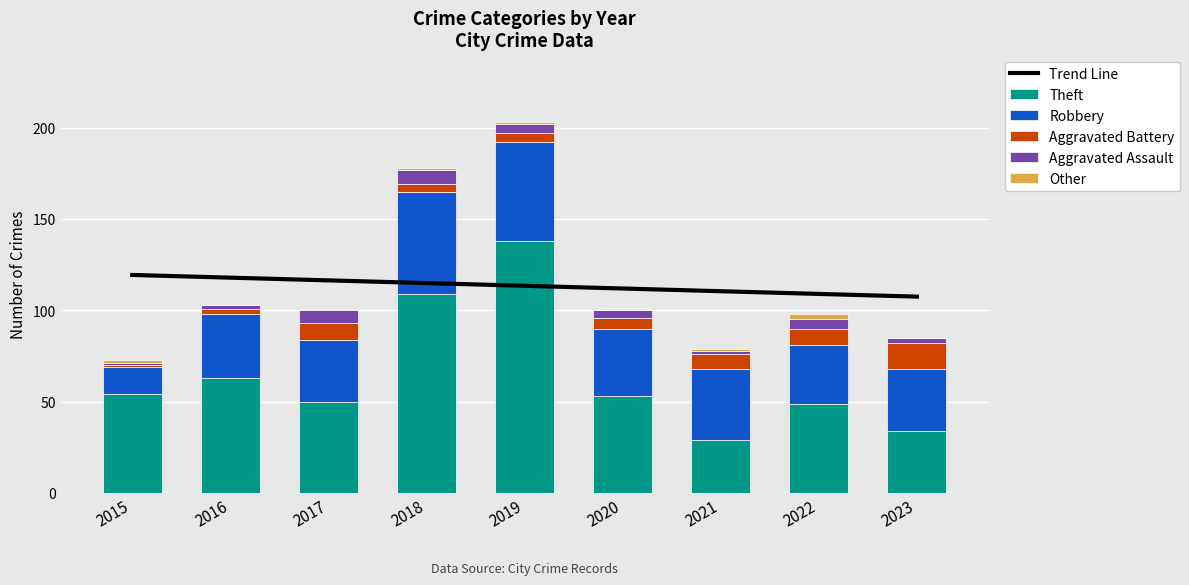

List the series in order of their peak value, lowest first.

Other, Aggravated Assault, Aggravated Battery, Robbery, Trend Line, Theft